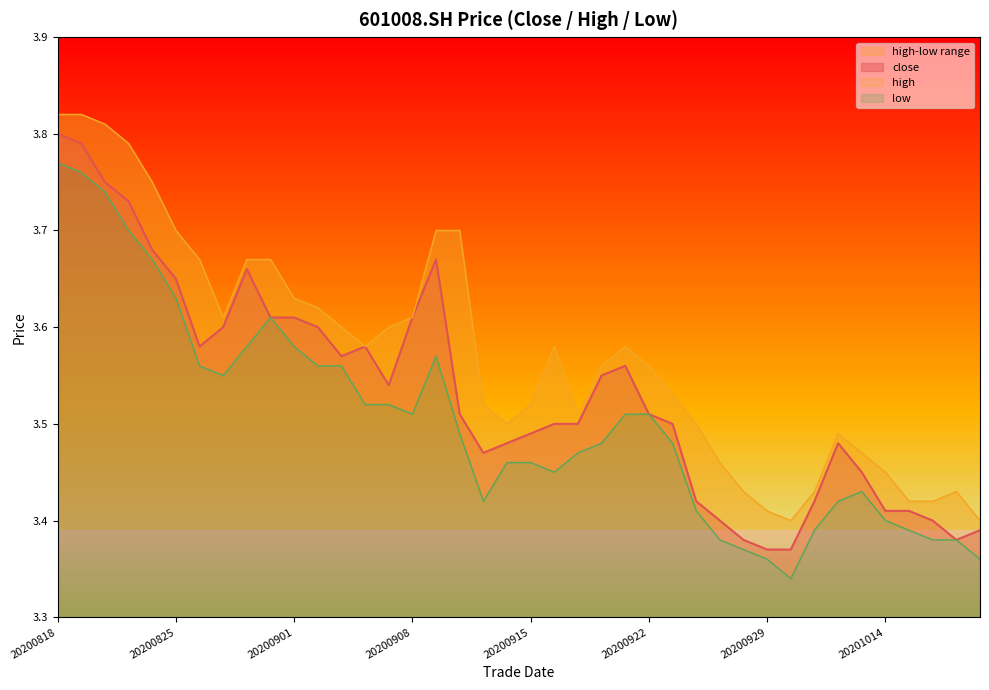

What is the sum of all high values?

142.9